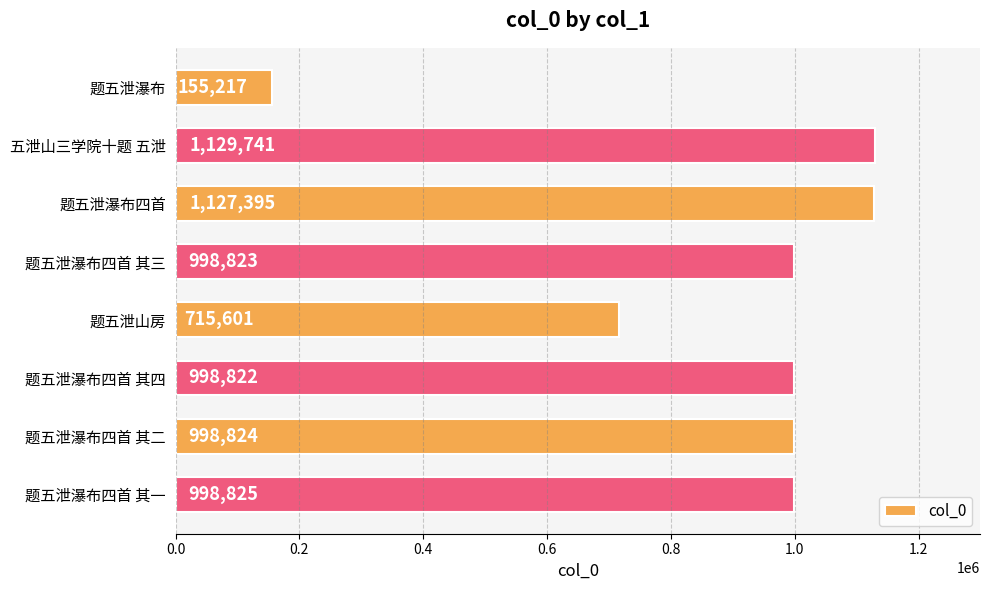

At which category does the chart reach its peak across all series?

五泄山三学院十题 五泄